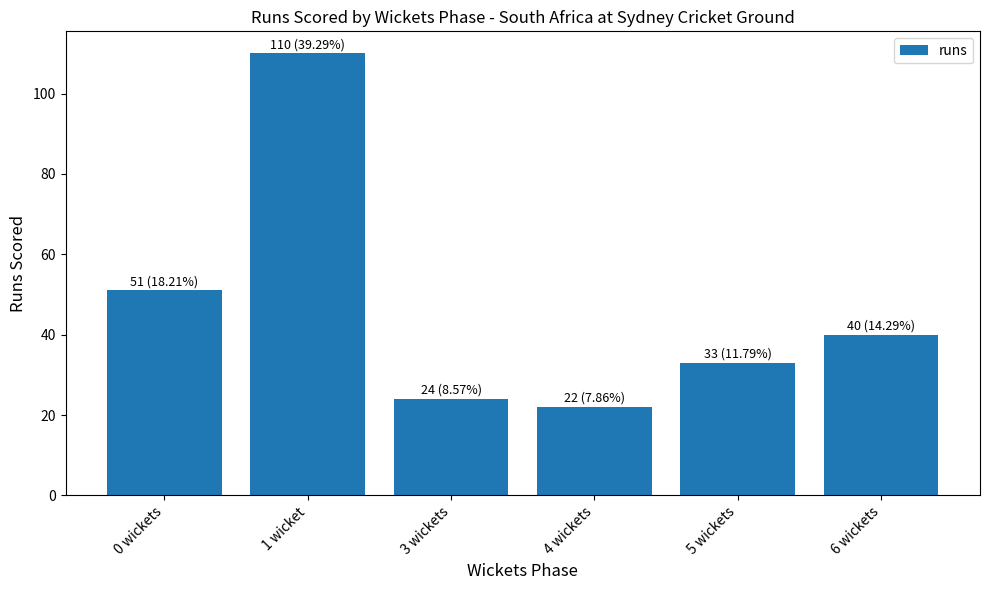

How many data points are less than 40?

3